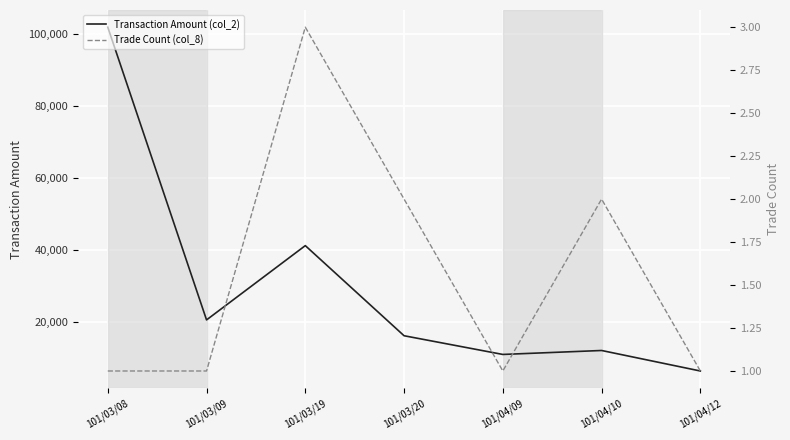

Reading left to right, extract all data points from this chart.

Transaction Amount (col_2): 101/03/08=101970	101/03/09=20600	101/03/19=41250	101/03/20=16200	101/04/09=11000	101/04/10=12100	101/04/12=6400
Trade Count (col_8): 101/03/08=1	101/03/09=1	101/03/19=3	101/03/20=2	101/04/09=1	101/04/10=2	101/04/12=1